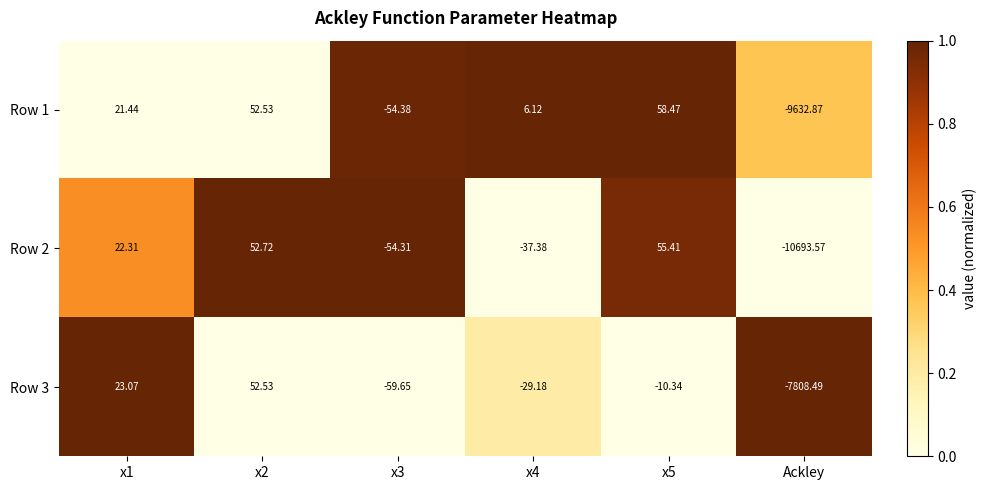

Is the value of Row 1 at x2 greater than the value of Row 3 at x5?

Yes